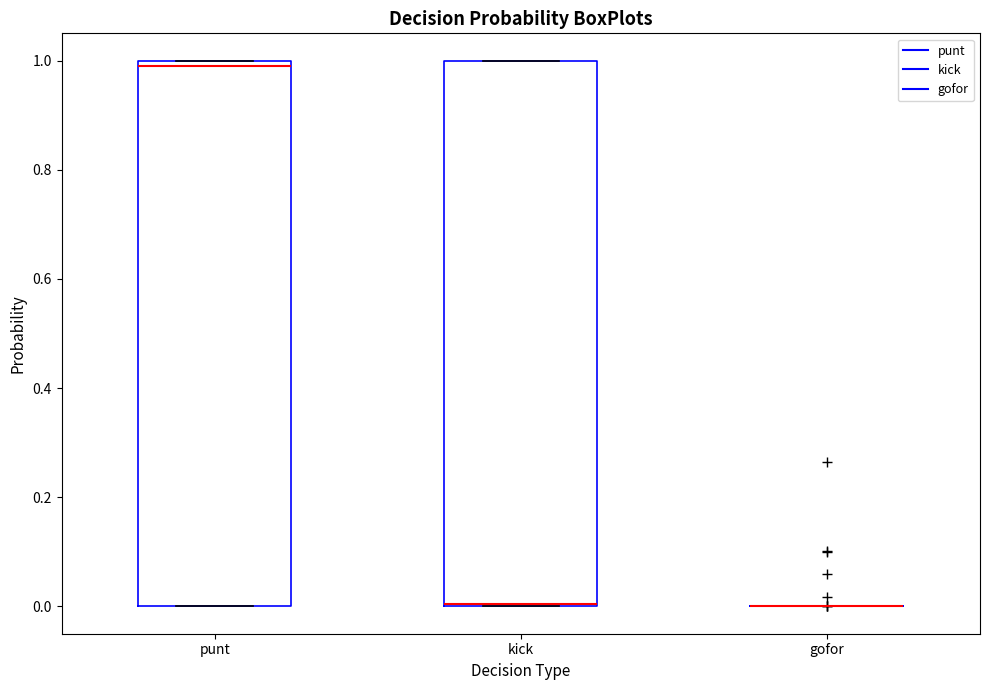

Reading left to right, transcribe this box plot: for each box, give where its median line is, the range the box spans, and where its two whiskers end, as read against the y-axis. The values are not printed on the chart, so give them approximately, as read against the axis.

punt: median 1 (just below the box's upper edge), box 0 to 1, whiskers 0 to 1
kick: median 0, box 0 to 1, whiskers 0 to 1
gofor: box collapsed to a line at 0, whiskers 0 to 0